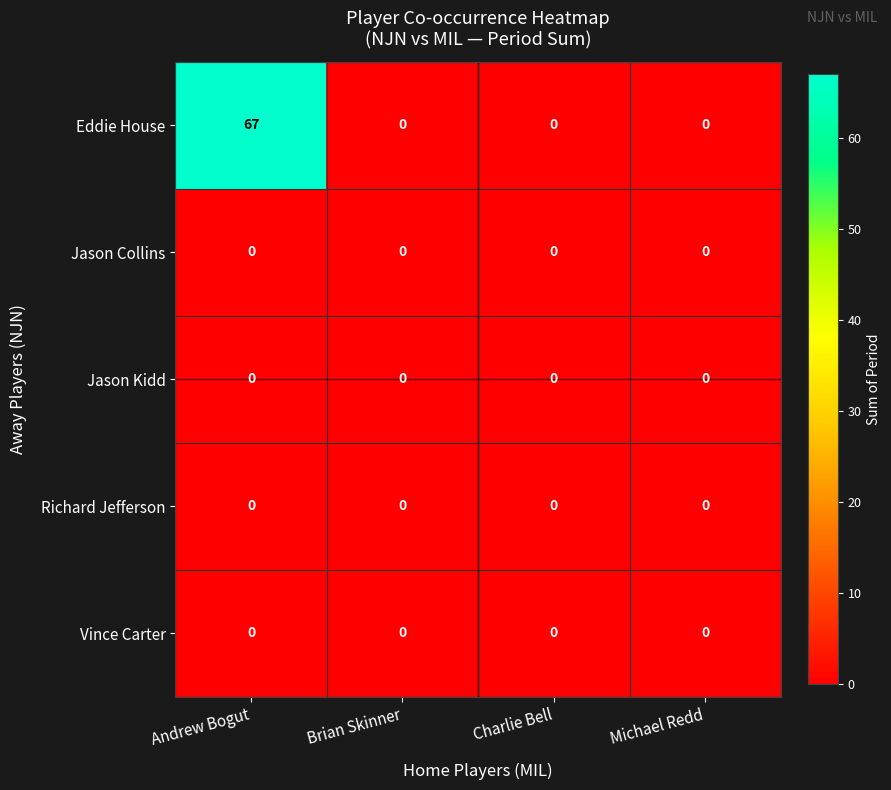

At which category is the sum across all series the highest?

Andrew Bogut